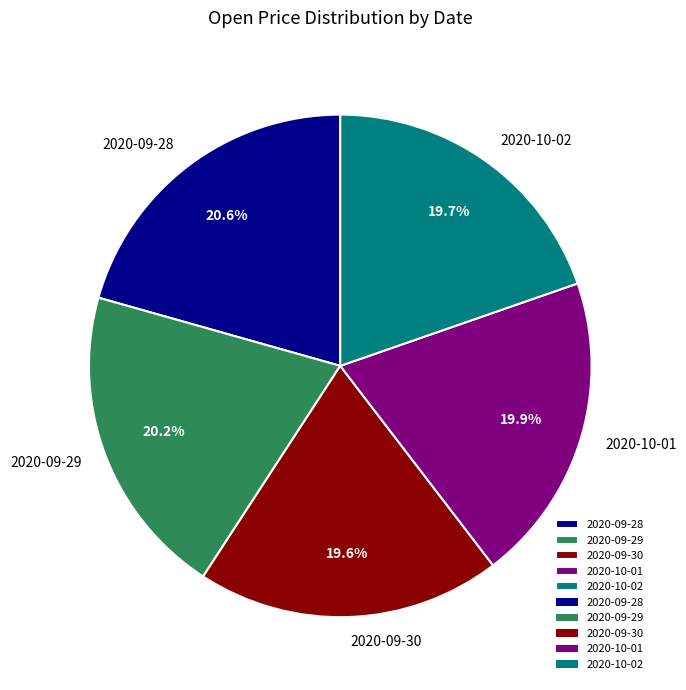

Does 2020-09-28 account for over 50% of the chart?

No